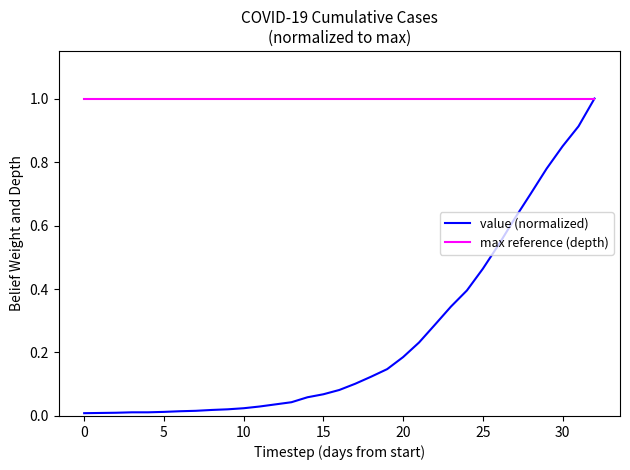

Which series has the largest total across all categories?

max reference (depth)